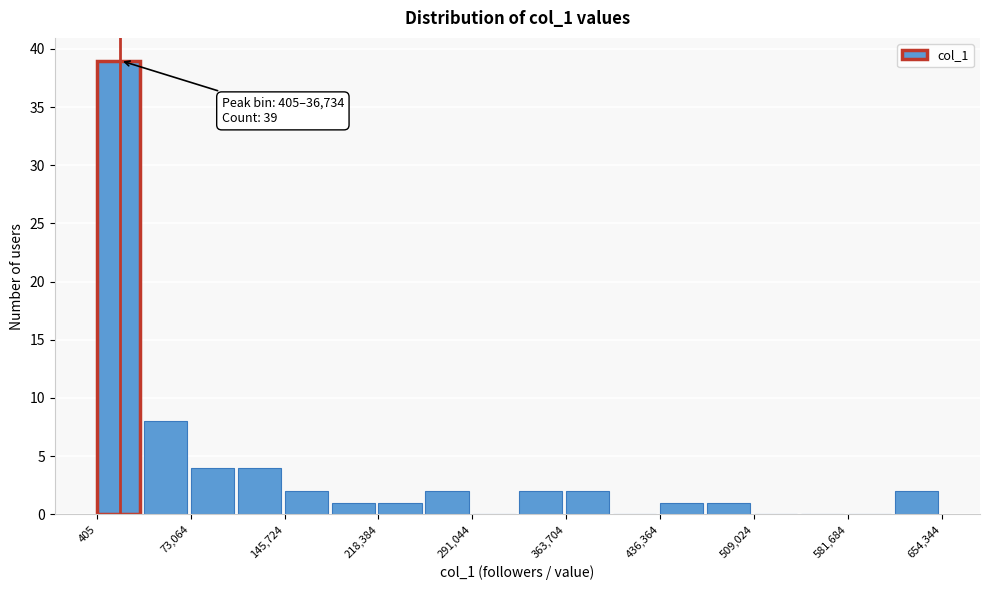

Read against the x-axis, roughly where is the centre of the tallest bar?

20000